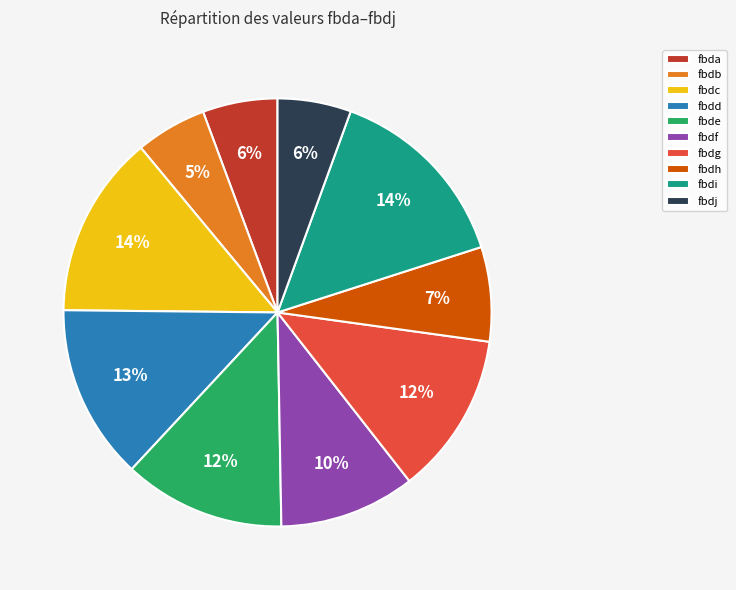

Between fbdb and fbdg, which is larger?

fbdg